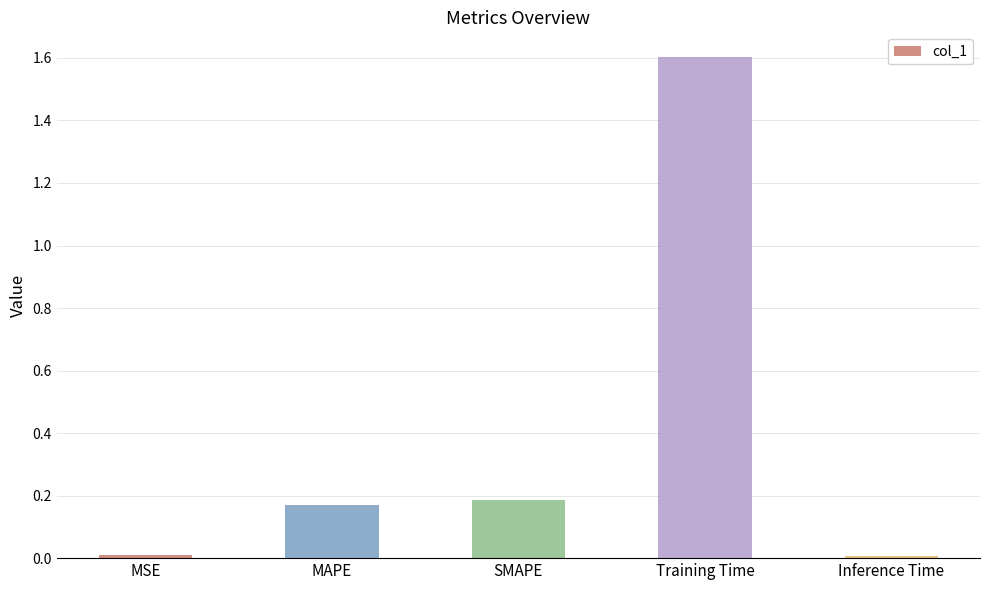

What is the greatest value displayed?

1.6